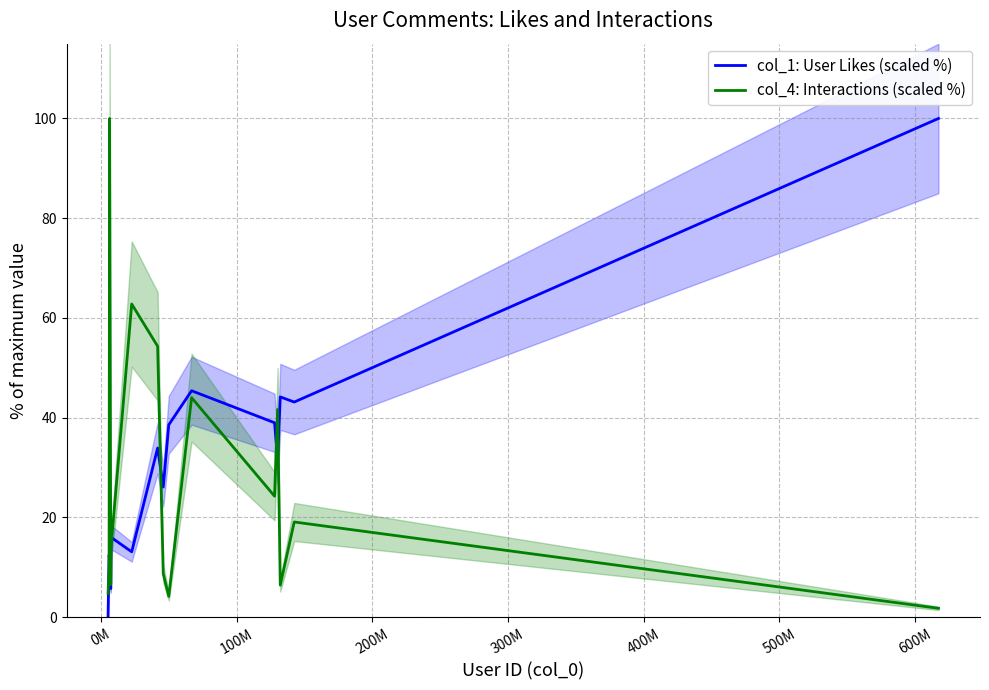

Does the chart have visible grid lines?

Yes